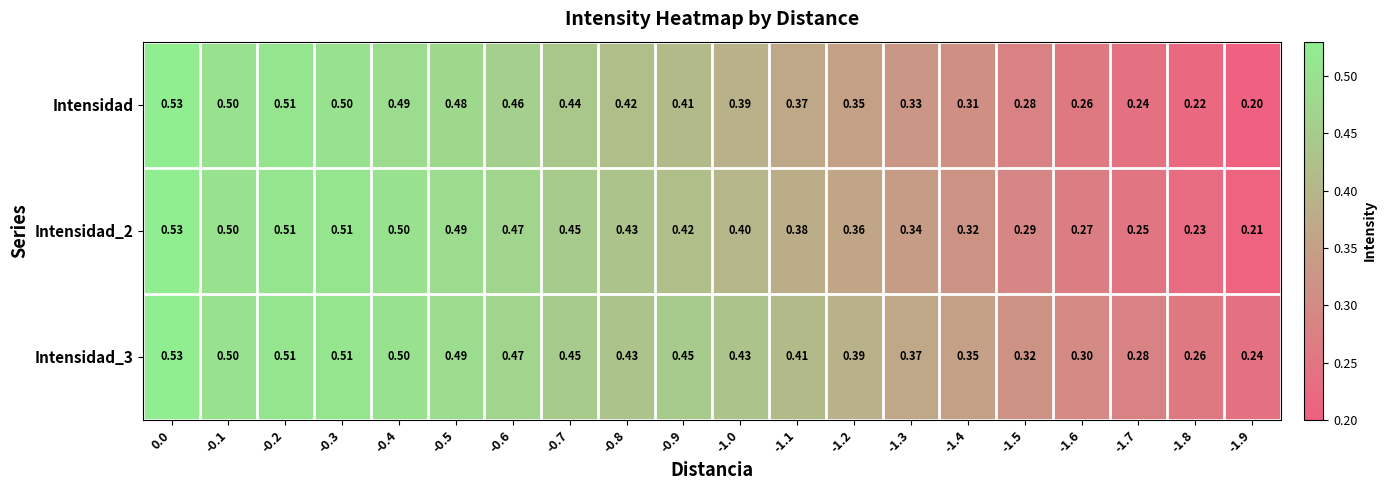

Is the value of Intensidad_2 at -0.7 greater than the value of Intensidad at -0.5?

No